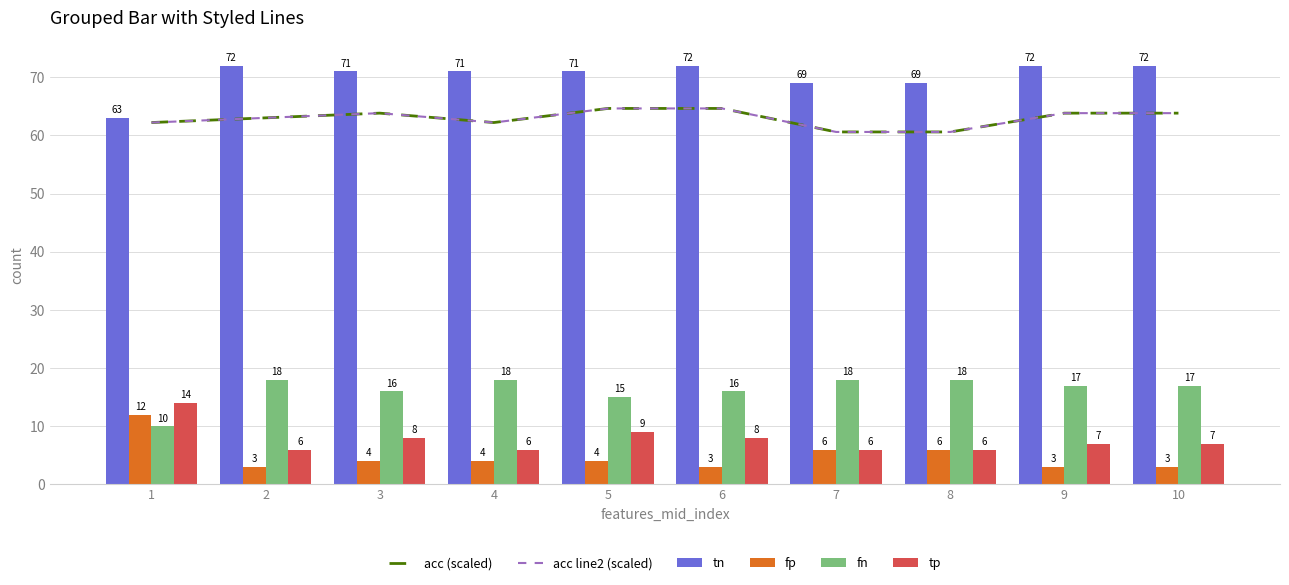

Rank the categories by acc (scaled) value from highest to lowest.

5, 6, 3, 9, 10, 2, 1, 4, 7, 8